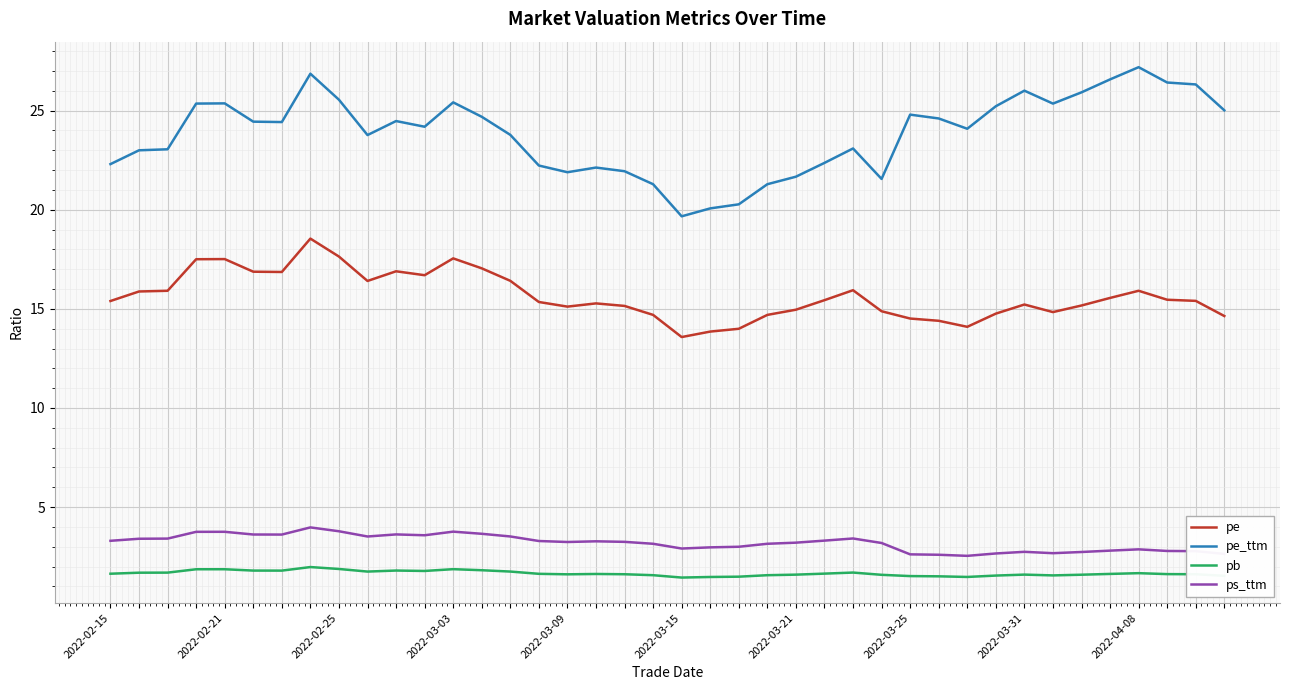

What is the smallest value displayed?

1.4